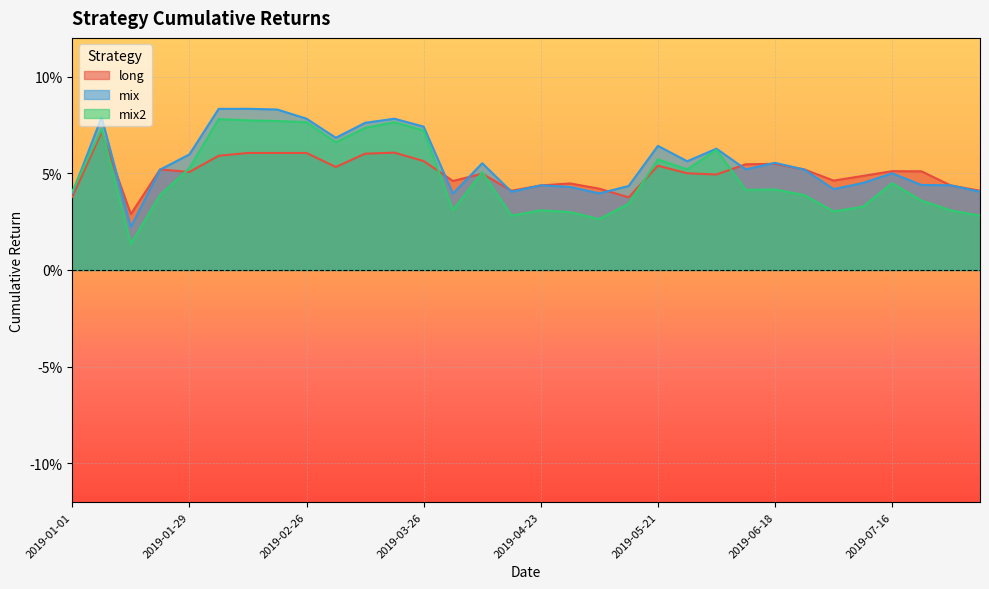

Which has a higher value, 2019-04-09 or 2019-02-26?

2019-02-26